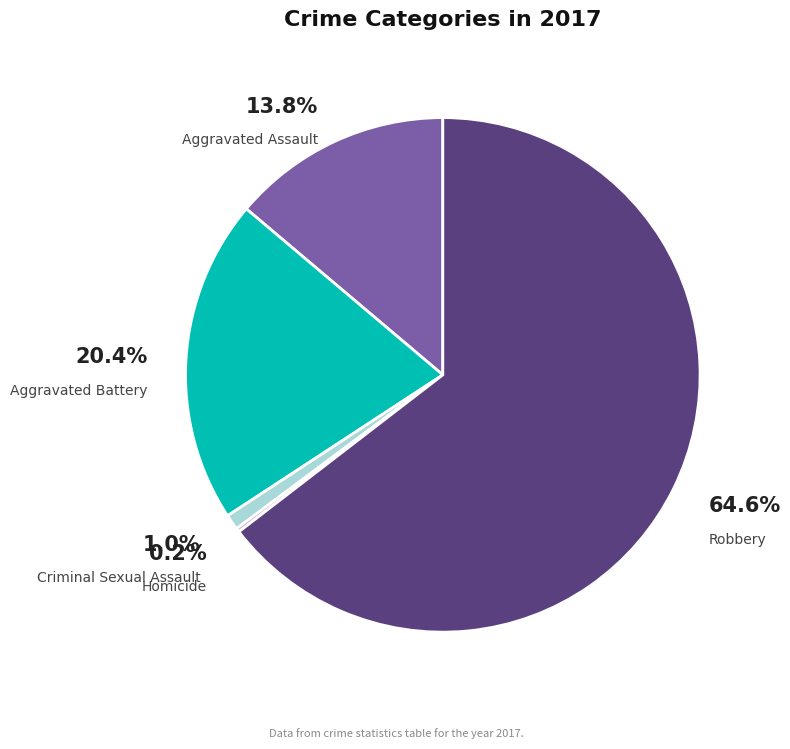

Is there any slice that represents more than half of the pie?

Yes